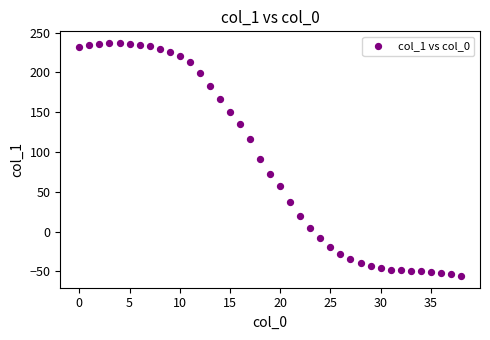

What is the range of Y values (max minus min)?

293